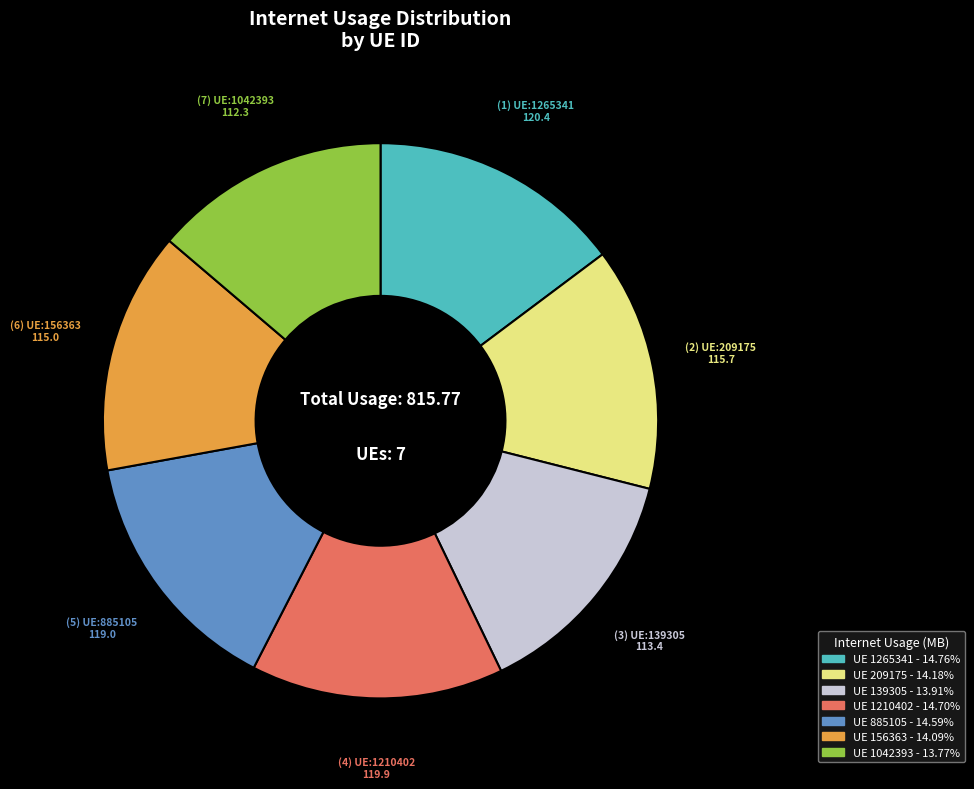

Is there a majority slice in this chart?

No